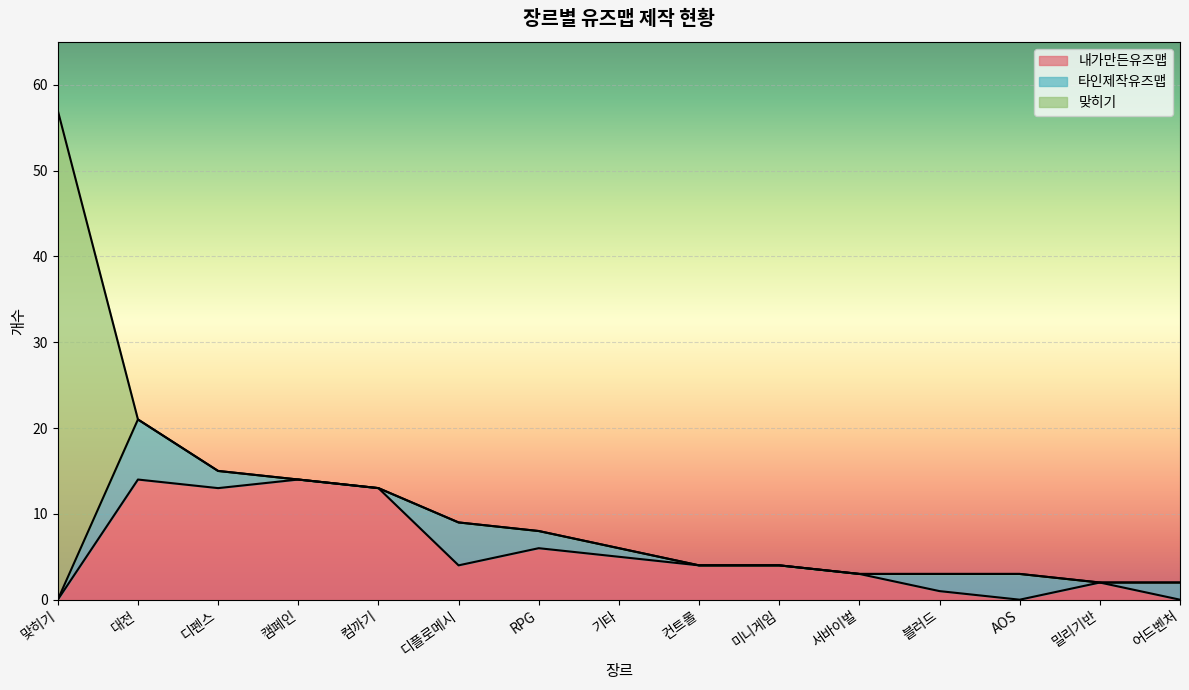

Reading left to right, extract all data points from this chart.

내가만든유즈맵: 맞히기=0	대전=14	디펜스=13	캠페인=14	컴까기=13	디플로메시=4	RPG=6	기타=5	컨트롤=4	미니게임=4	서바이벌=3	블러드=1	AOS=0	밀리기반=2	어드벤처=0
타인제작유즈맵: 맞히기=0	대전=7	디펜스=2	캠페인=0	컴까기=0	디플로메시=5	RPG=2	기타=1	컨트롤=0	미니게임=0	서바이벌=0	블러드=2	AOS=3	밀리기반=0	어드벤처=2
맞히기: 맞히기=57	대전=0	디펜스=0	캠페인=0	컴까기=0	디플로메시=0	RPG=0	기타=0	컨트롤=0	미니게임=0	서바이벌=0	블러드=0	AOS=0	밀리기반=0	어드벤처=0